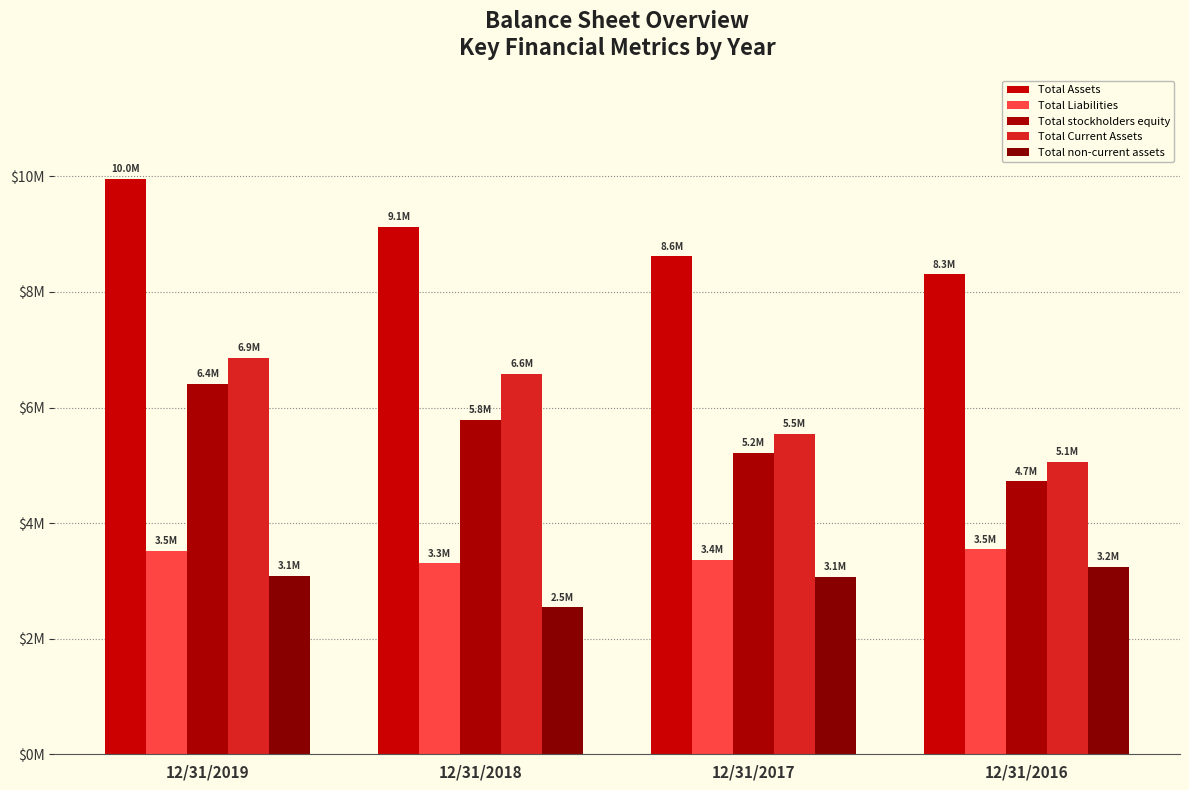

Are the bars grouped side by side (vs. stacked)?

Yes